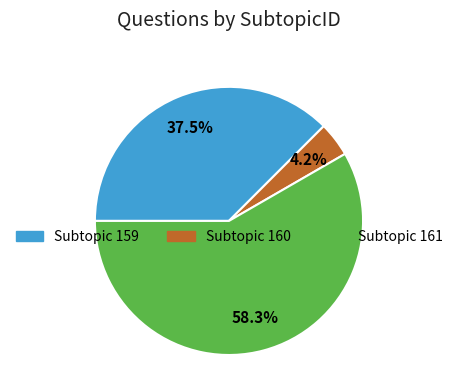

Does any single category account for the majority?

Yes